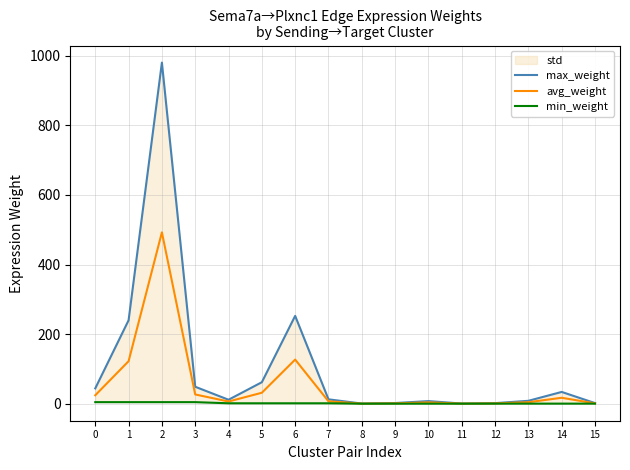

What is the value of the avg_weight point at the 13th from the left?

0.8